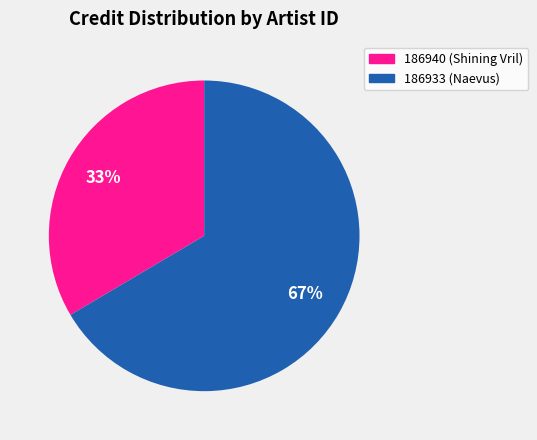

How many segments does this pie chart have?

2